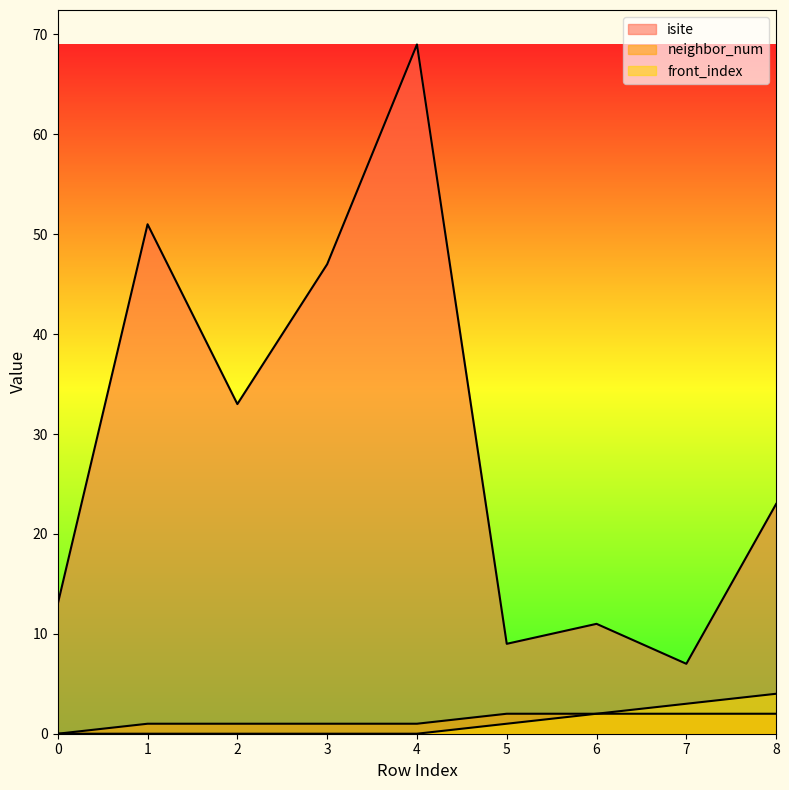

What is the sum of the isite values at 5 and 4?

78